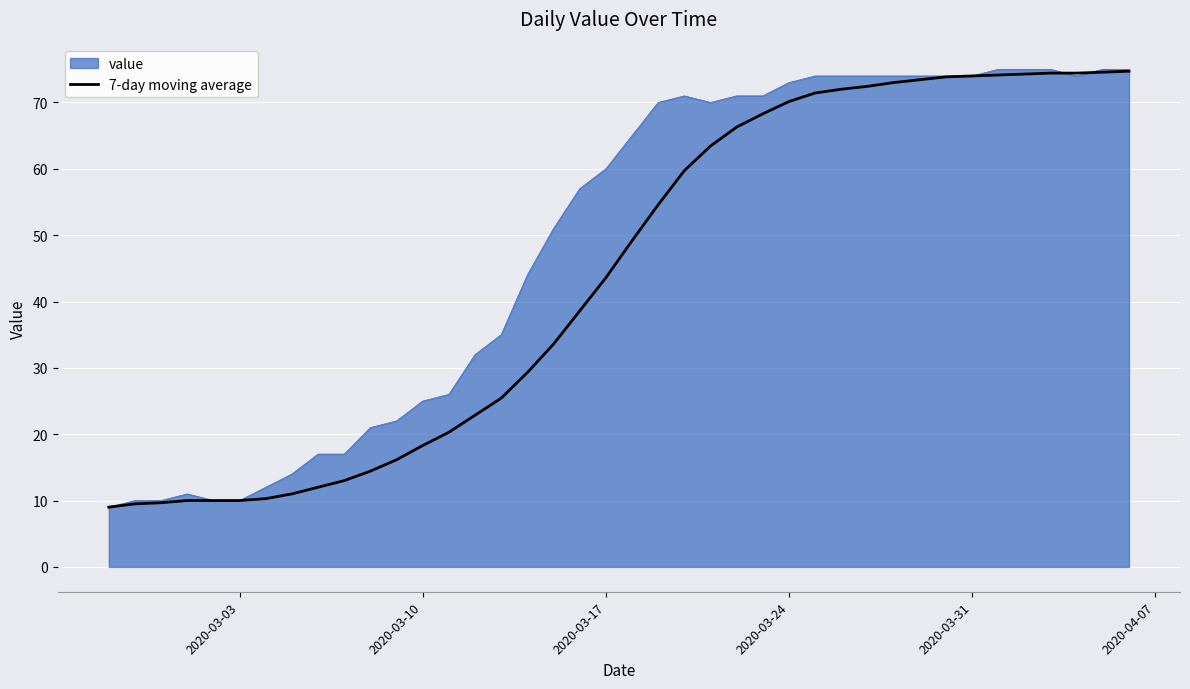

Rank the series by their average value, from highest to lowest.

value, 7-day moving average